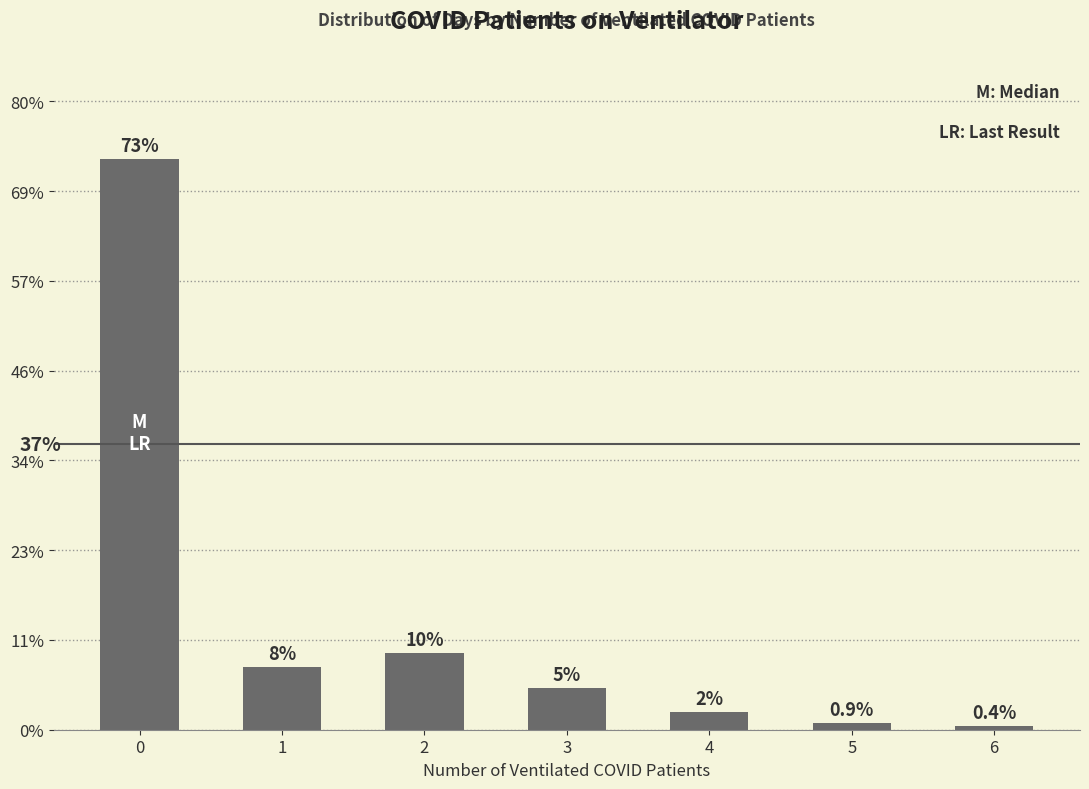

Does the chart contain any negative values?

No